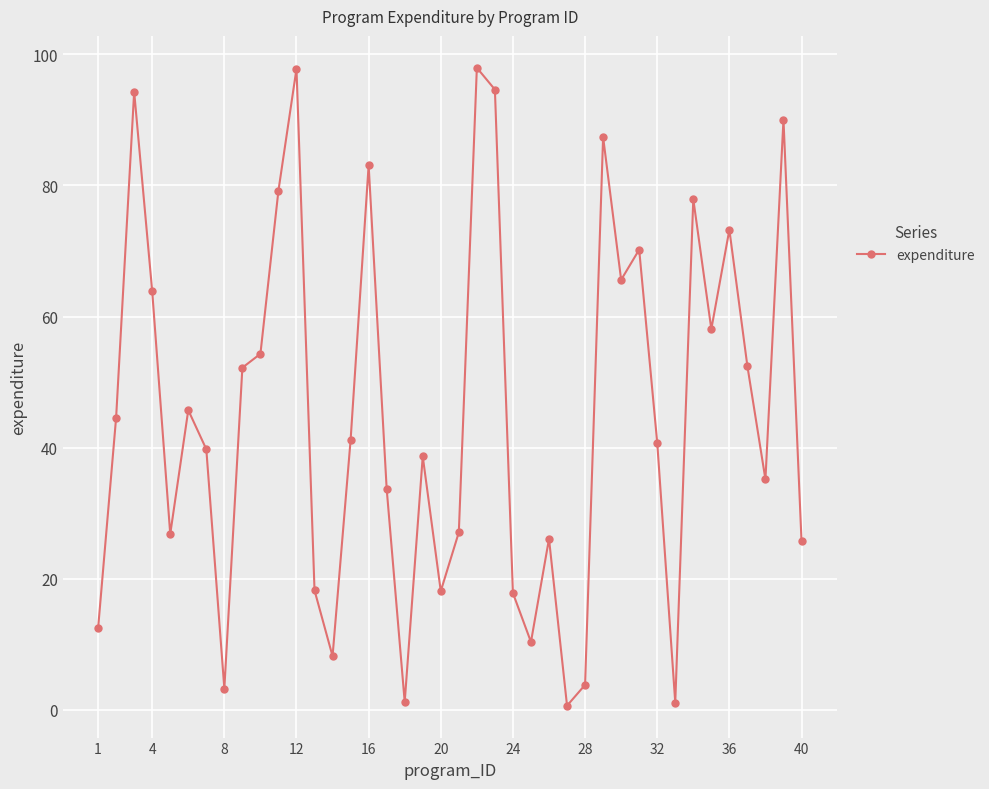

What is the maximum value shown in the chart?

97.9